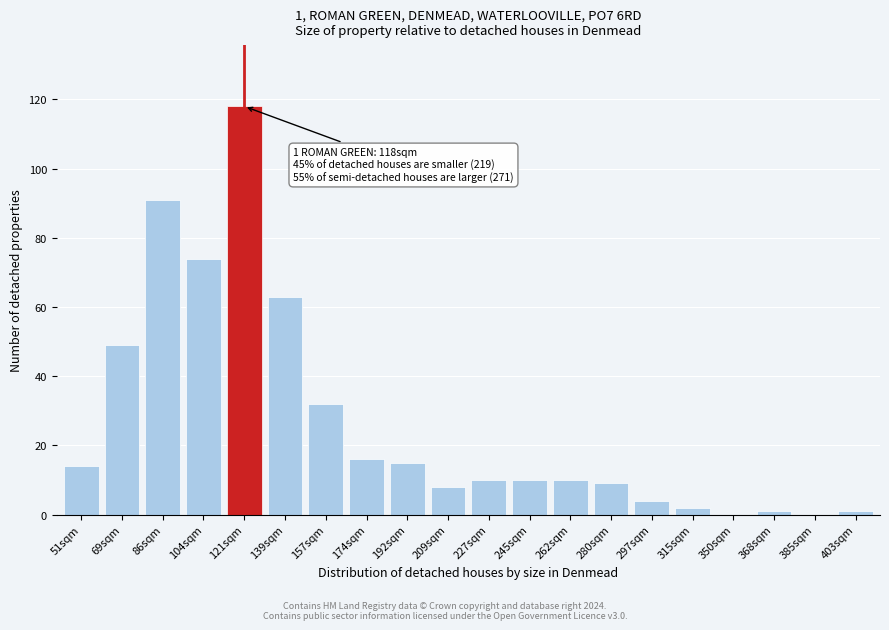

Reading left to right, what are all the values shown in this chart?

51sqm=14	69sqm=49	86sqm=91	104sqm=74	121sqm=118	139sqm=63	157sqm=32	174sqm=16	192sqm=15	209sqm=8	227sqm=10	245sqm=10	262sqm=10	280sqm=9	297sqm=4	315sqm=2	350sqm=0	368sqm=1	385sqm=0	403sqm=1